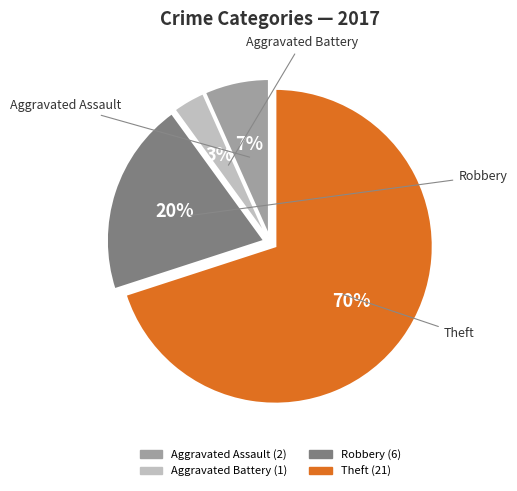

Is there any slice that represents more than half of the pie?

Yes